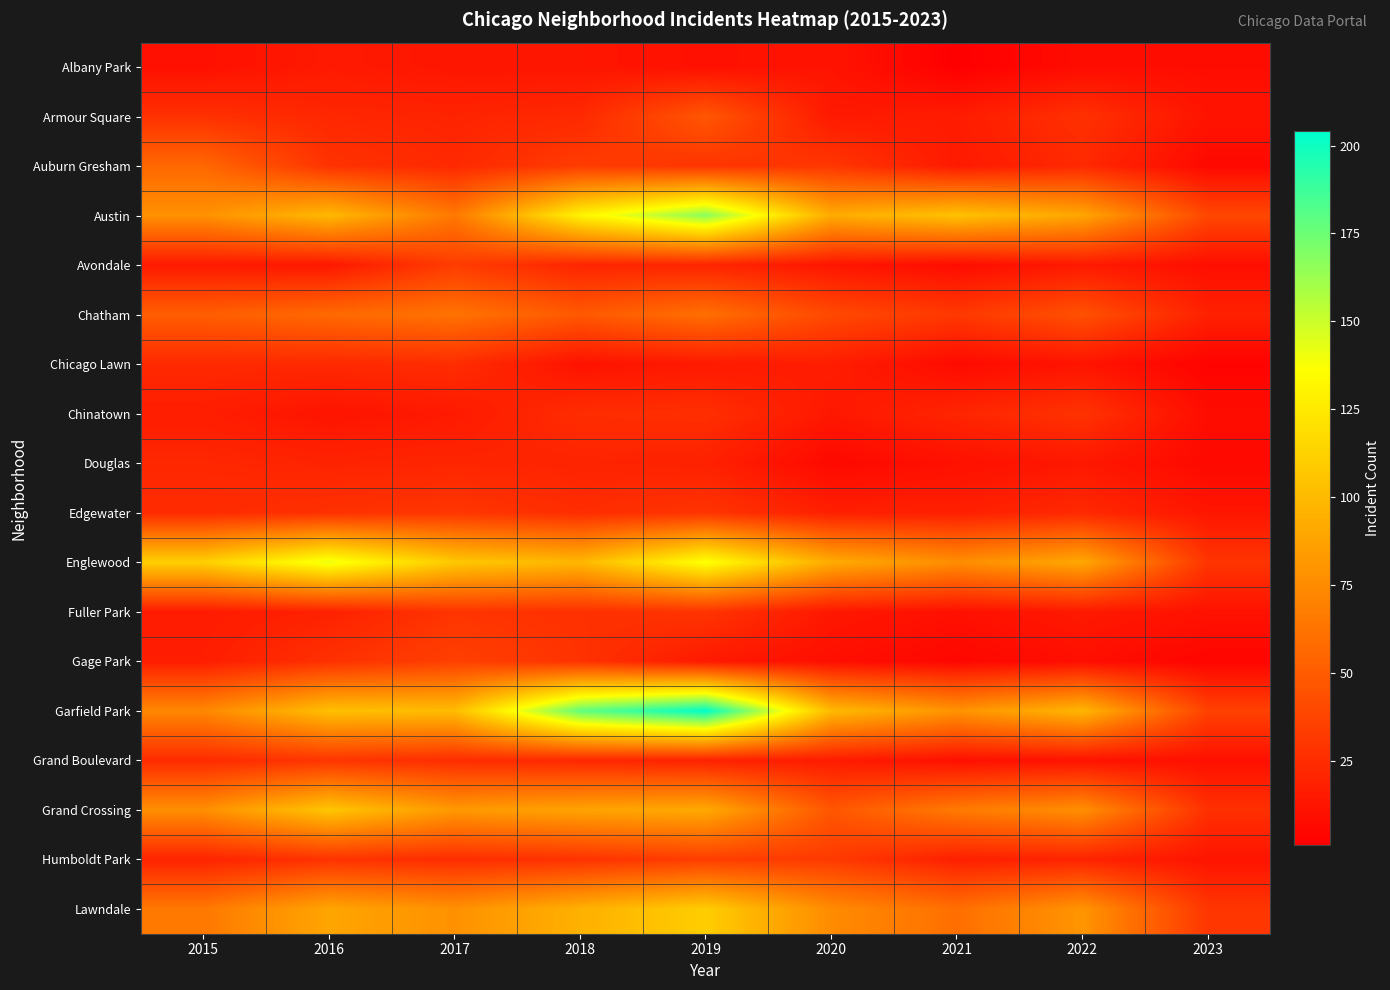

How many distinct data groups are displayed?

18